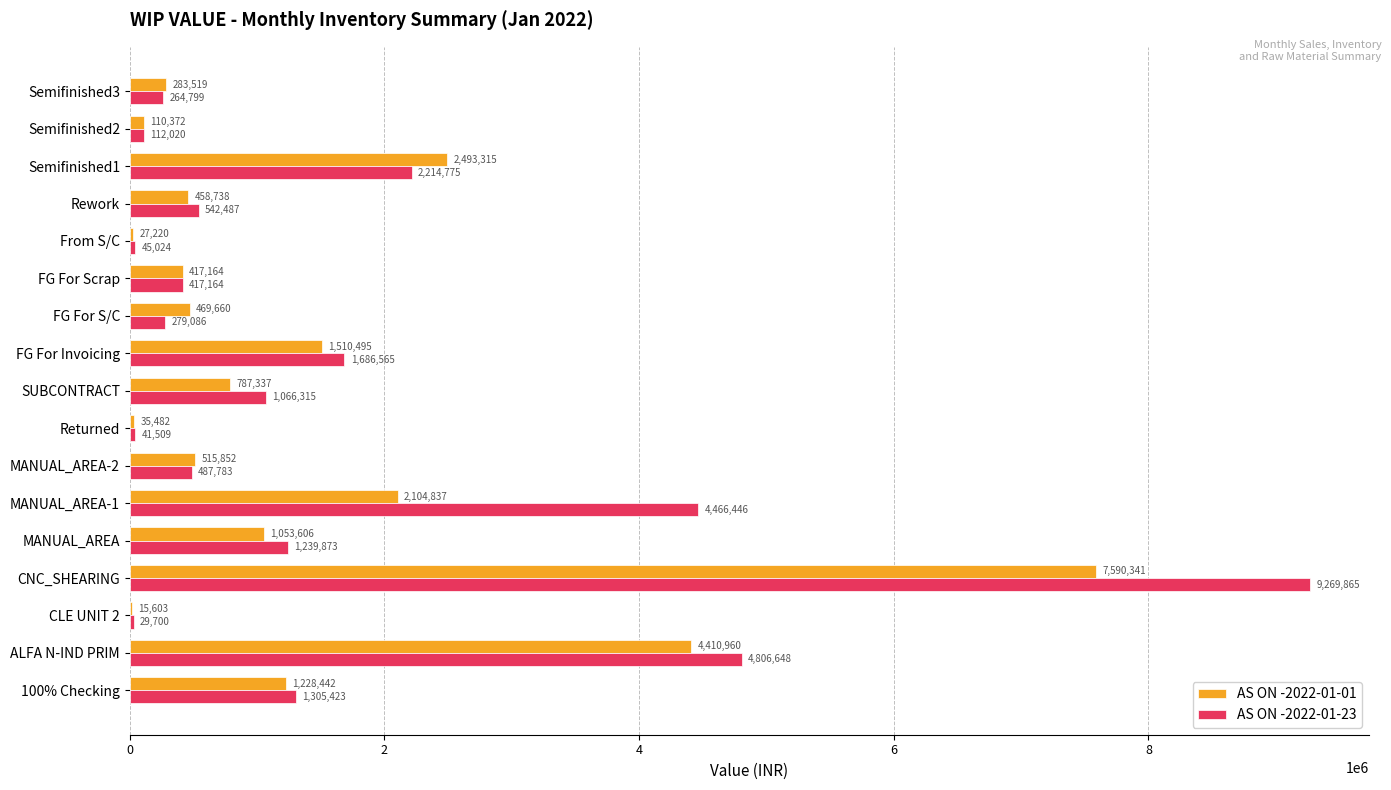

Which series has the largest total across all categories?

AS ON -2022-01-23